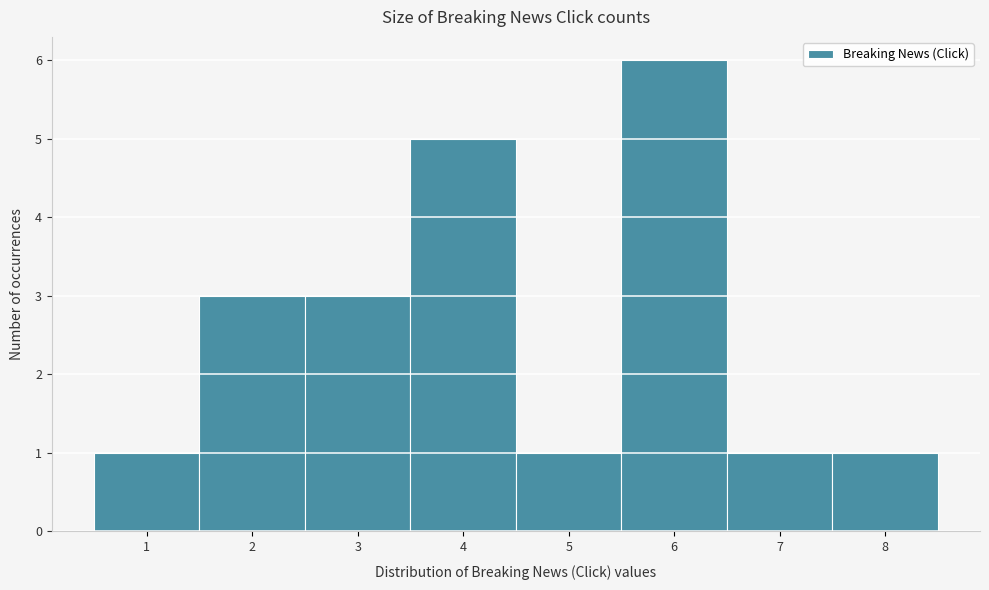

How tall is the bar that spans 3.5 to 4.5 on the x-axis? The values are not printed on the chart, so give them approximately, as read against the axis.

5